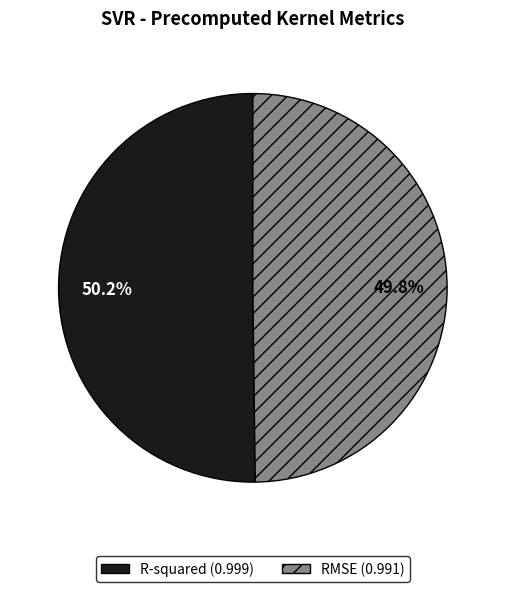

Does any single category account for the majority?

Yes